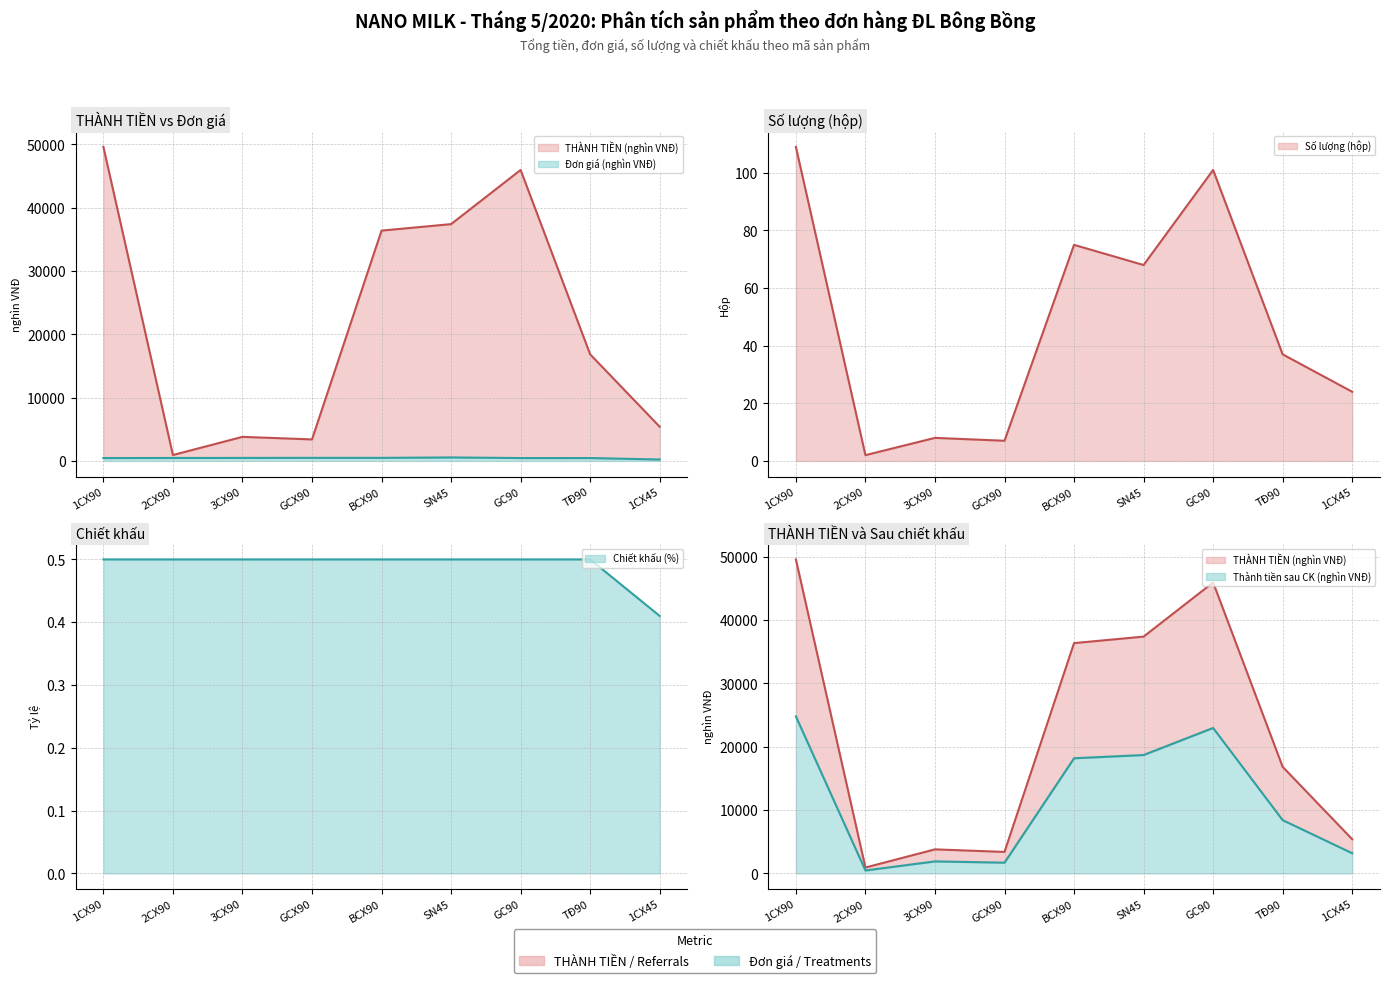

Is it true that Số lượng (hộp) equals 59.1 at GC90?

False